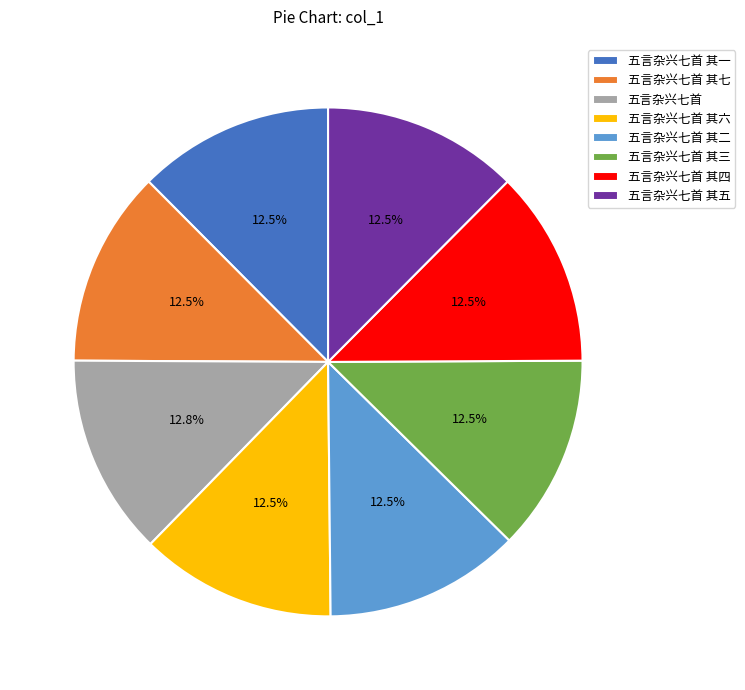

Is 五言杂兴七首 其六 the majority of the pie?

No